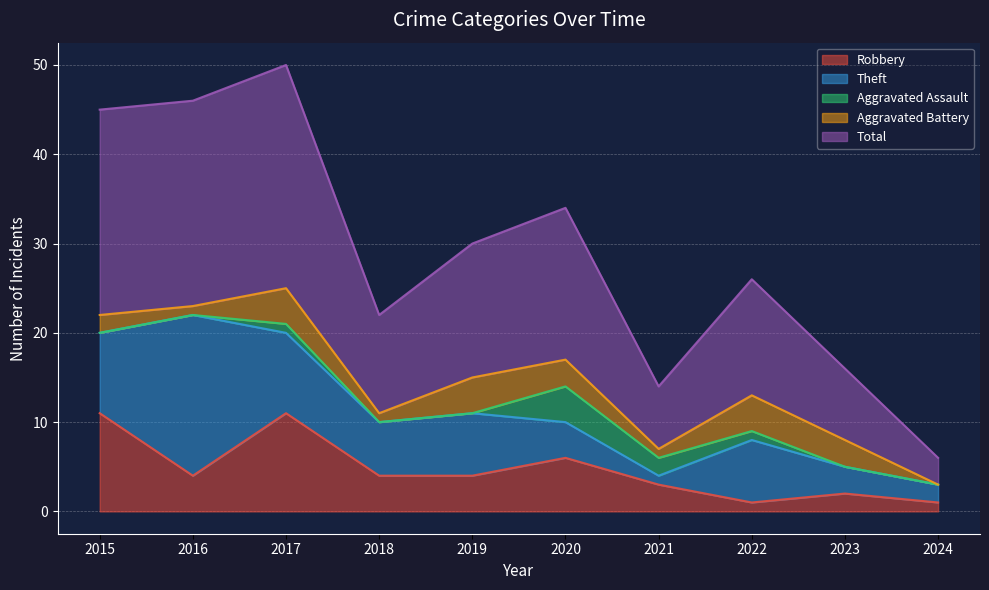

True or false: Theft and Aggravated Battery intersect in this chart.

False